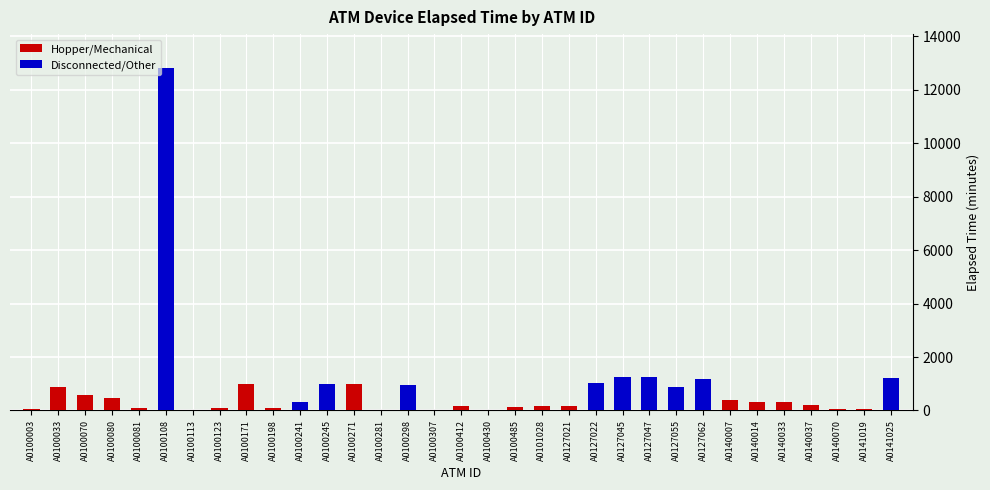

At which category does the chart reach its minimum across all series?

A0100113